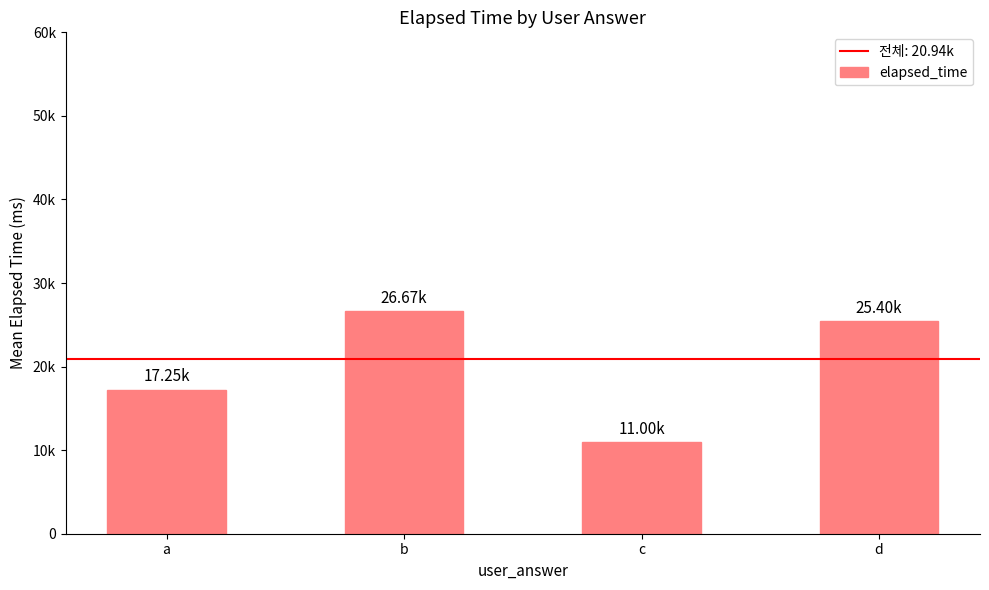

Rank the categories by value from highest to lowest.

b, d, a, c